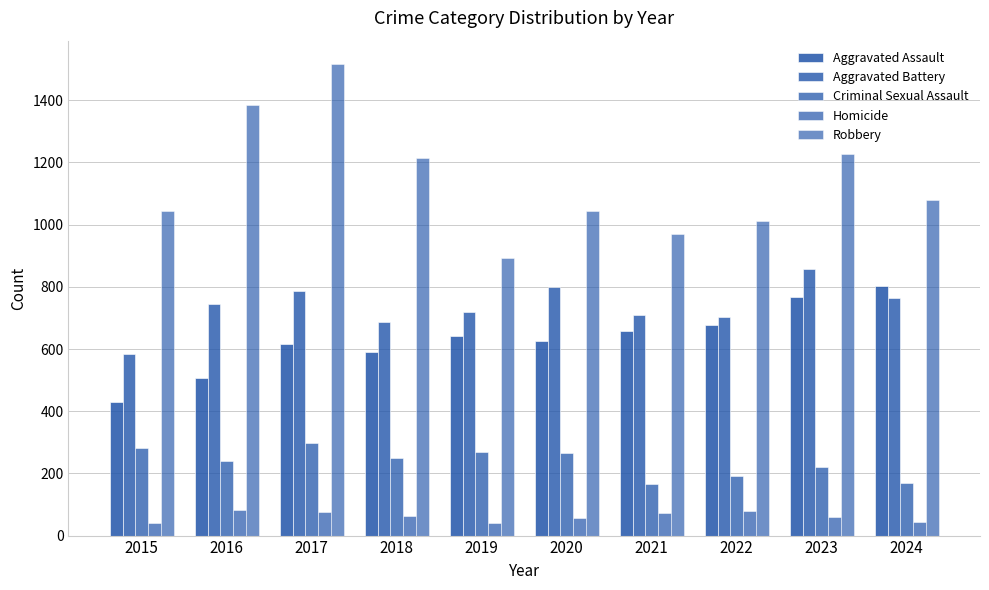

How many data points in Aggravated Battery are less than 746?

5